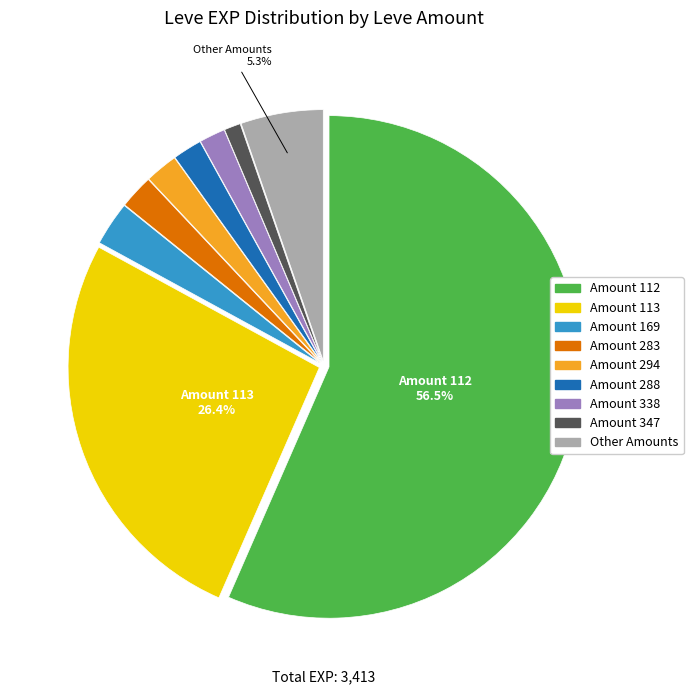

Is there any slice that represents more than half of the pie?

Yes